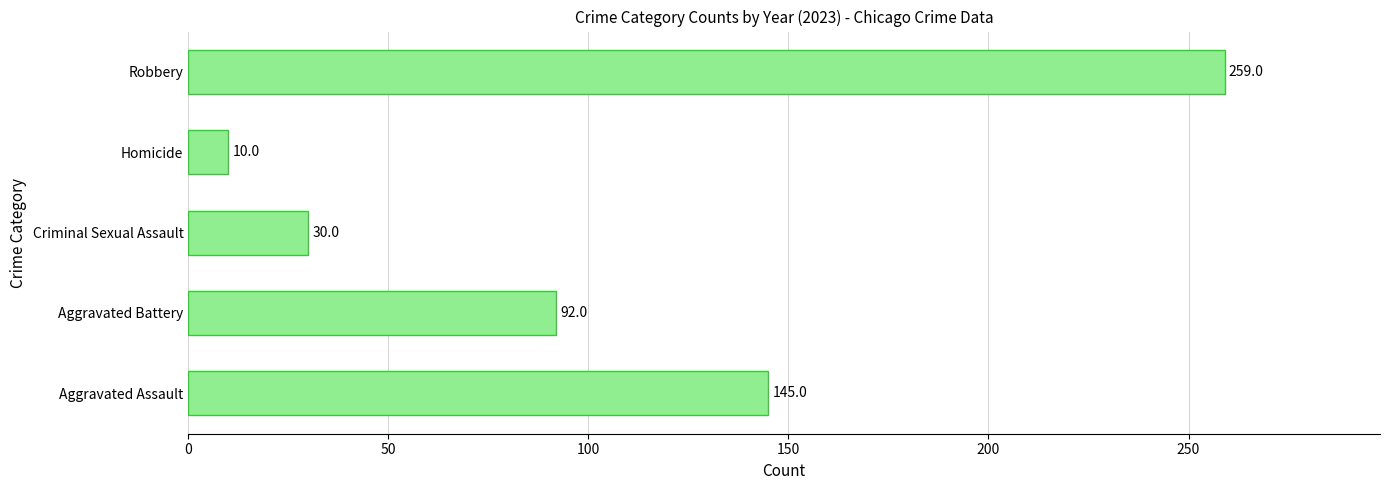

How many categories are shown in the chart?

5